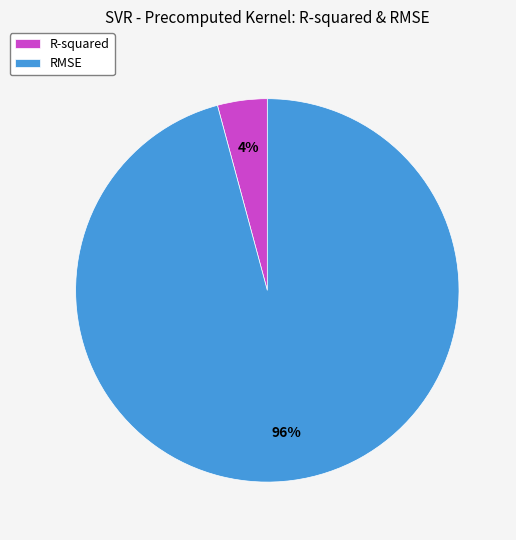

True or false: R-squared accounts for 4% of the total.

True